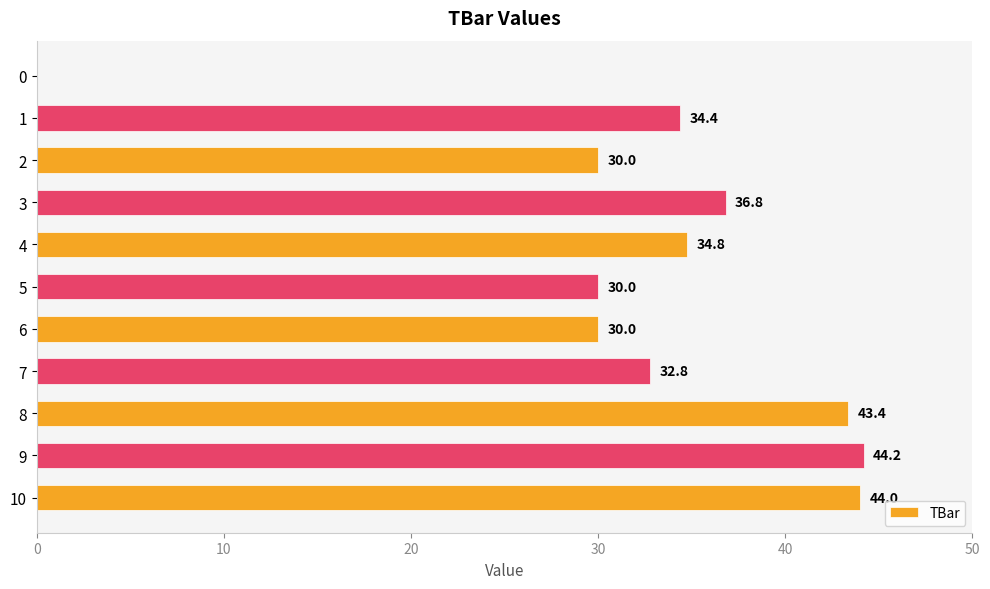

Between 8 and 9, which is larger?

9